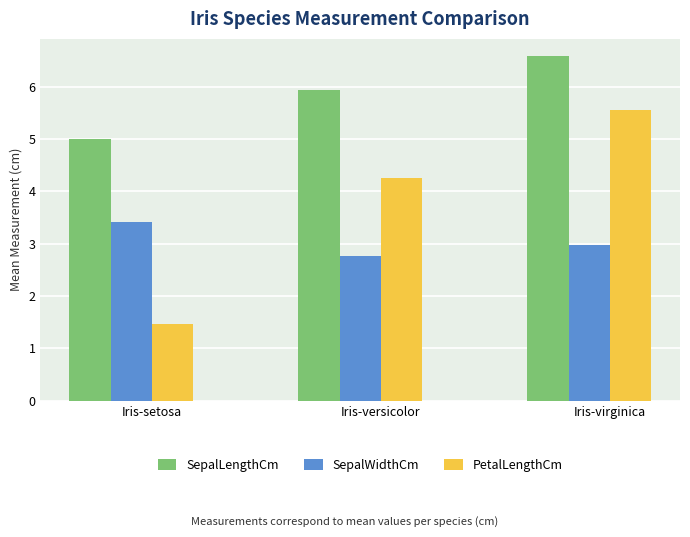

What is the label of the 2nd bar from the left?

Iris-versicolor